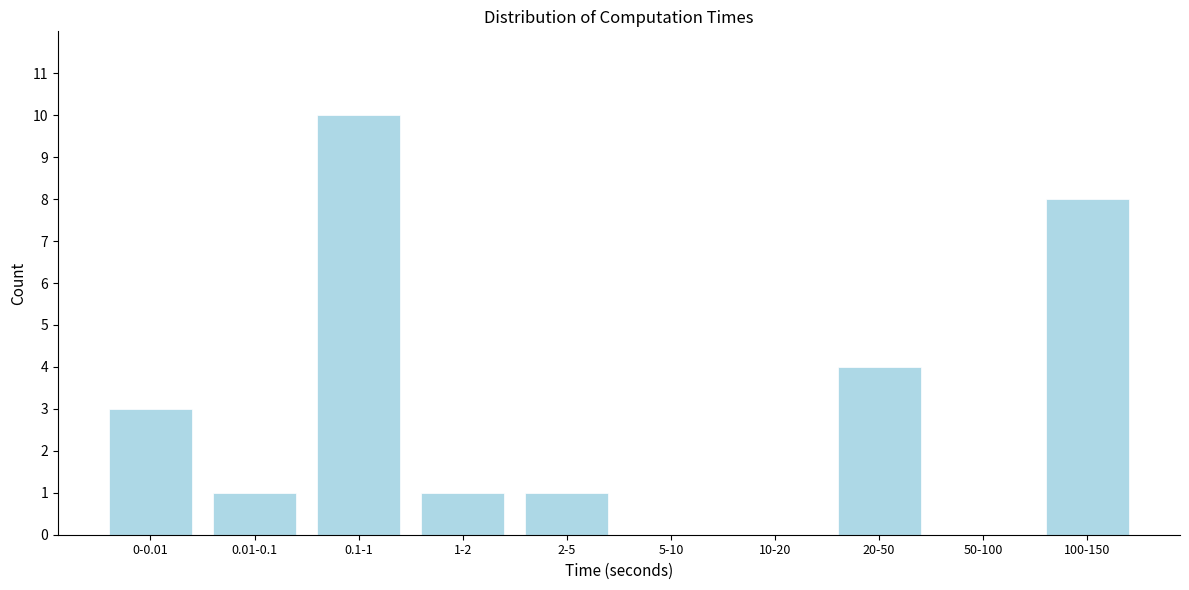

Reading left to right, list all the values displayed in this chart.

0-0.01=3	0.01-0.1=1	0.1-1=10	1-2=1	2-5=1	5-10=0	10-20=0	20-50=4	50-100=0	100-150=8